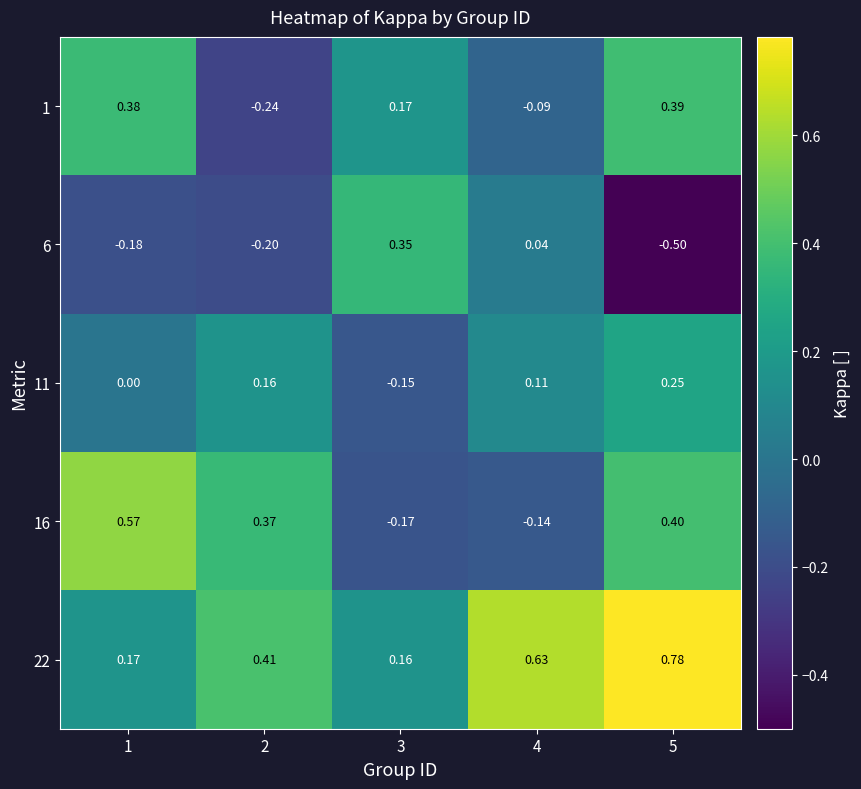

At which category is the sum across all series the highest?

5